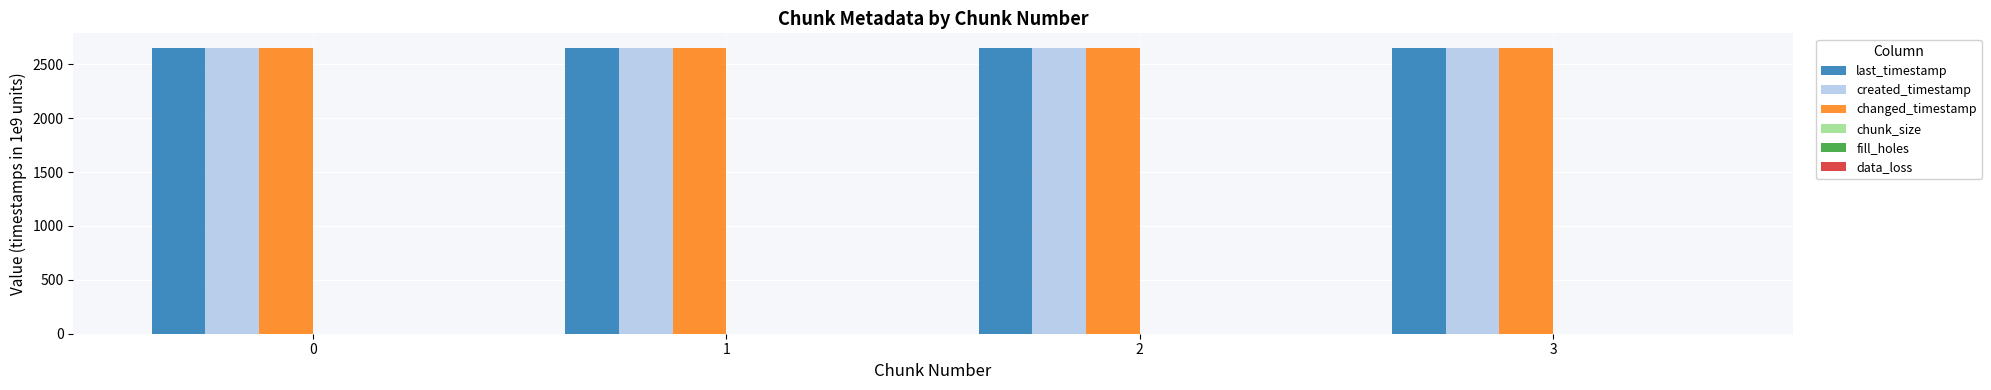

What is the maximum value shown in the chart?

2654.8